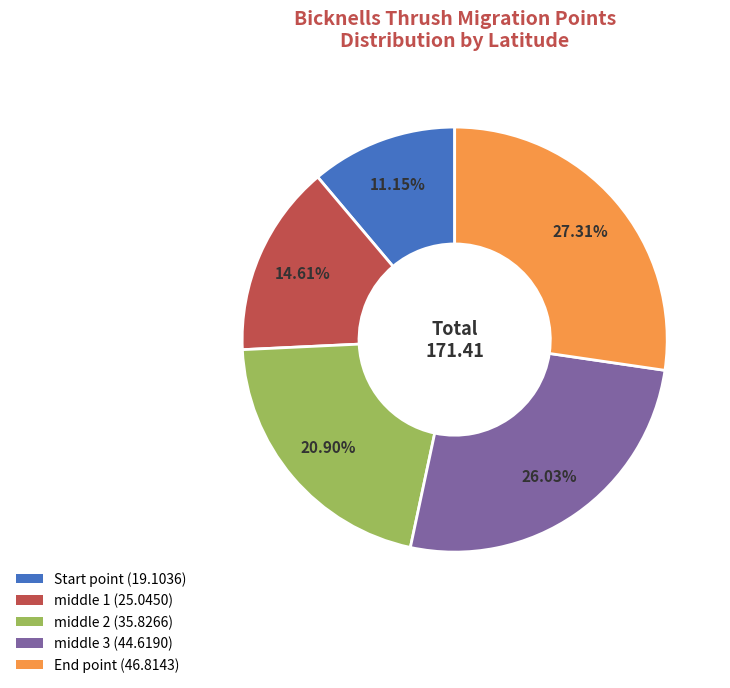

The Start point slice represents 1% of the pie. True or false?

False